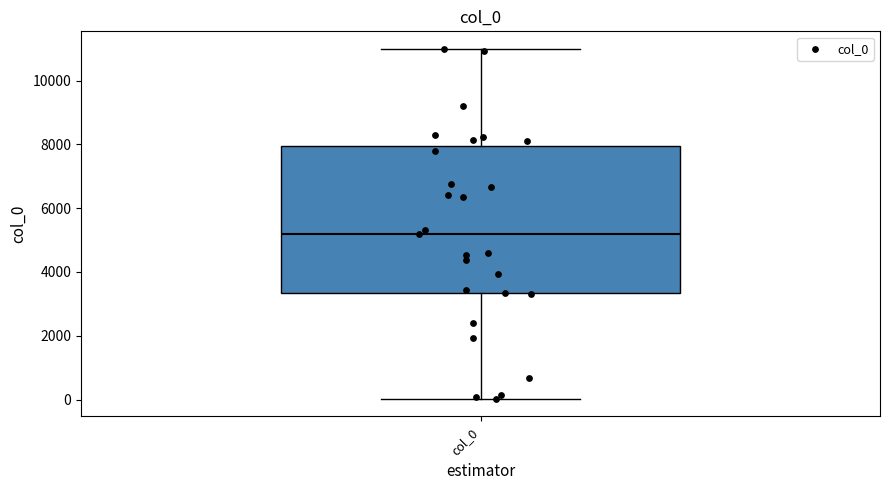

Transcribe this box plot: give where the median line is, the range the box spans, and where the two whiskers end, as read against the y-axis. The values are not printed on the chart, so give them approximately, as read against the axis.

median 5200, box 3400 to 8000, whiskers 0 to 11000